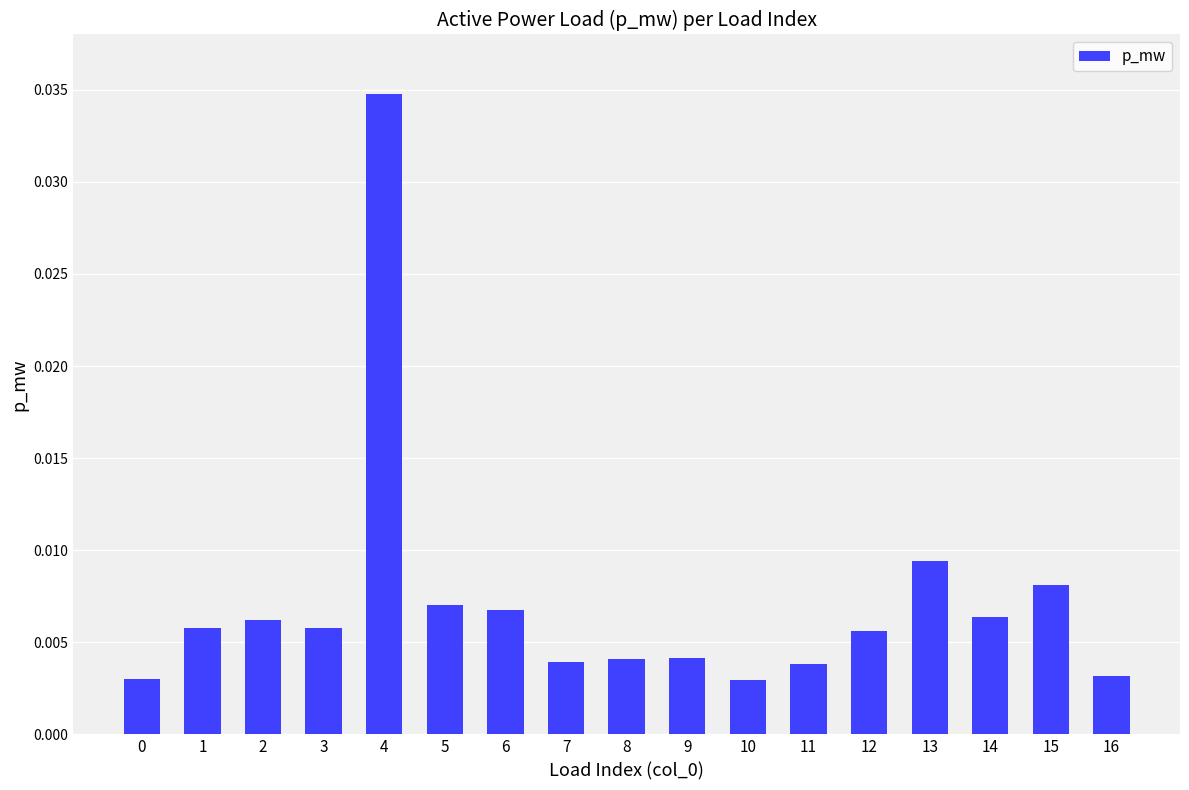

At which category does the chart reach its peak across all series?

4